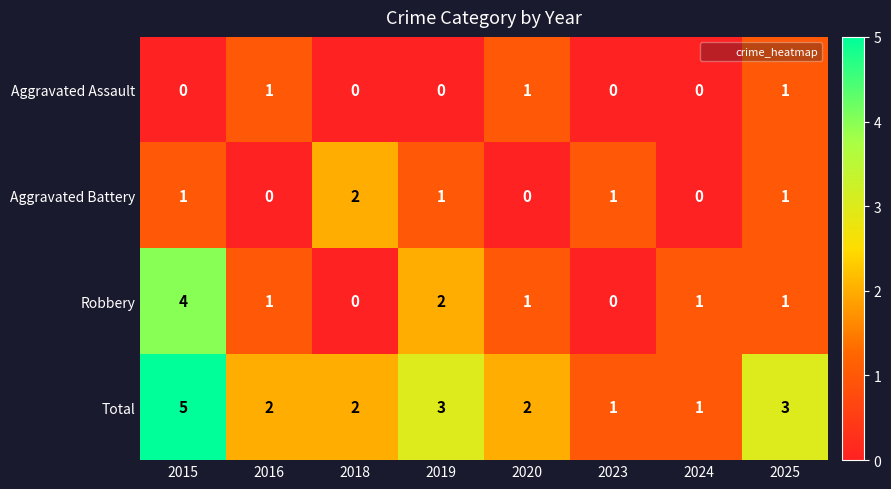

What is the maximum value shown in the chart?

5